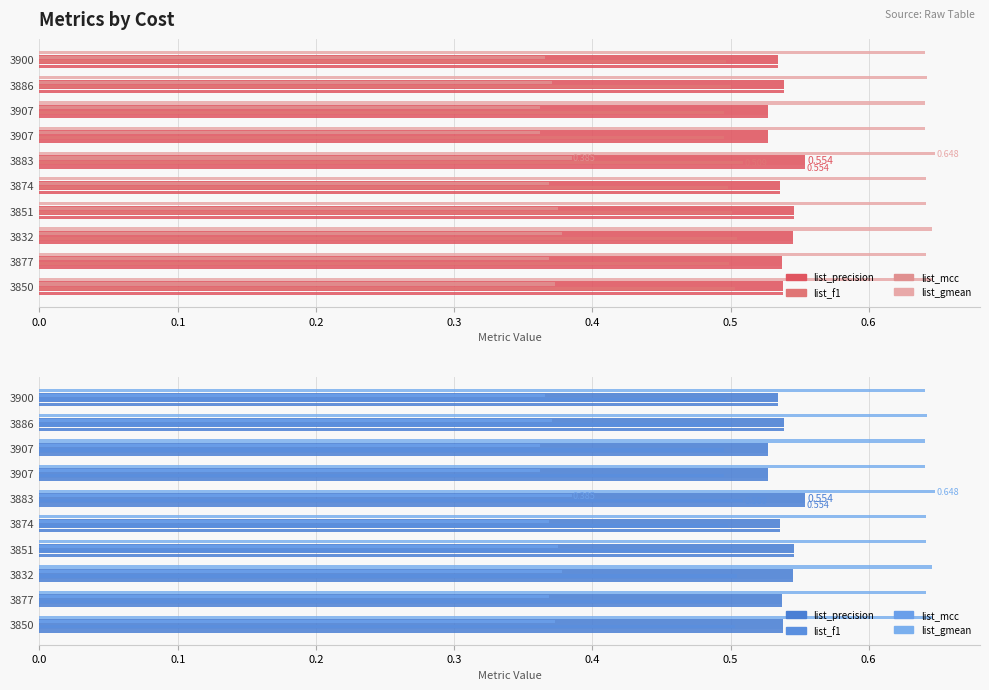

Which has a higher value, 3907 or 3886?

3886